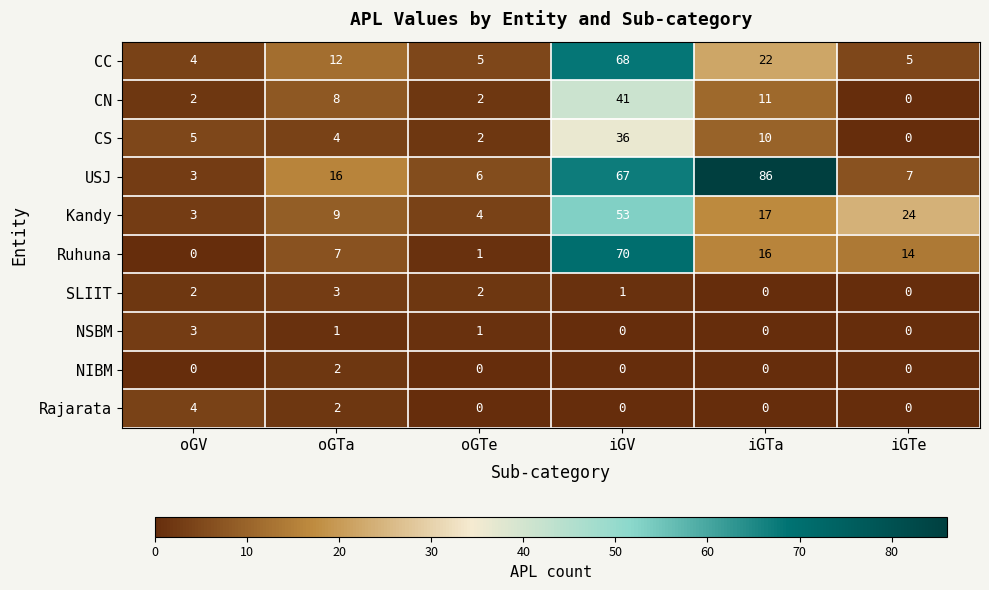

Between iGV and iGTa, which series saw the biggest shift?

Ruhuna